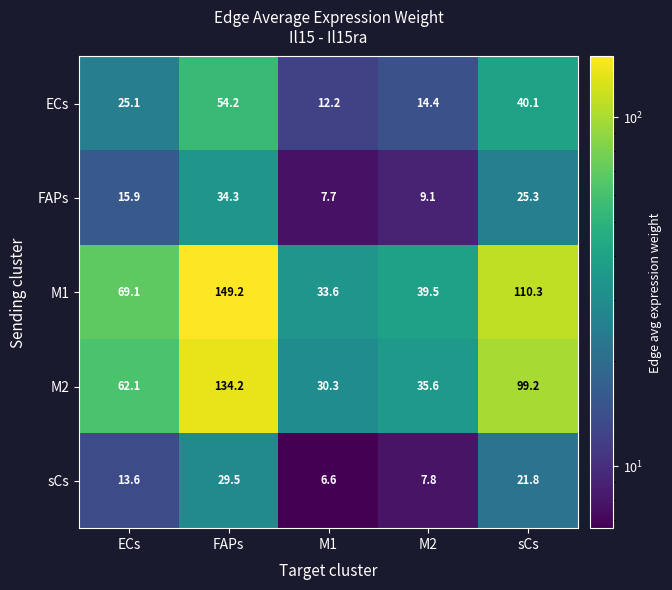

Reading left to right, transcribe all the data shown in this chart.

ECs: 25.1	54.2	12.2	14.4	40.1
FAPs: 15.9	34.3	7.7	9.1	25.3
M1: 69.1	149.2	33.6	39.5	110.3
M2: 62.1	134.2	30.3	35.6	99.2
sCs: 13.6	29.5	6.6	7.8	21.8